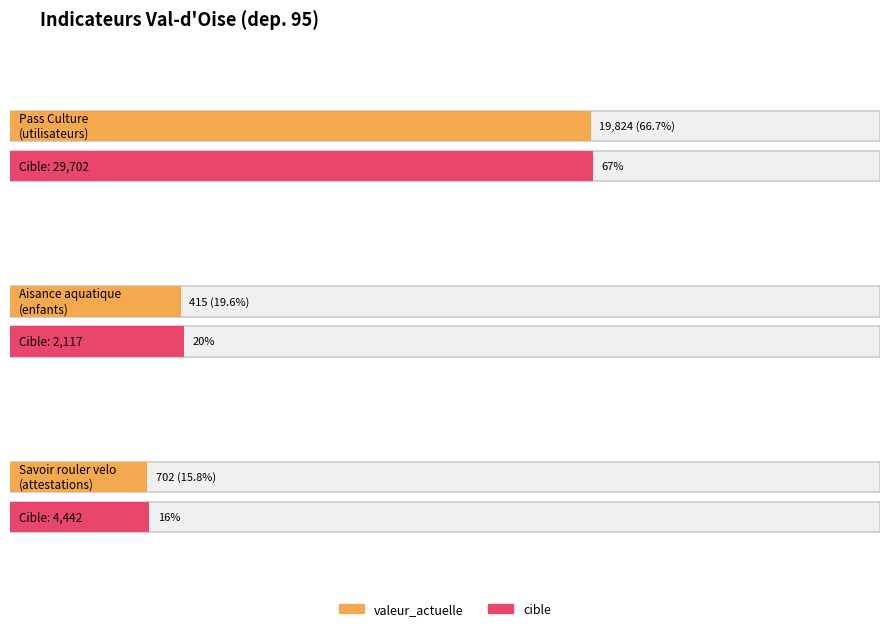

What is the sum of all cible values?

36261